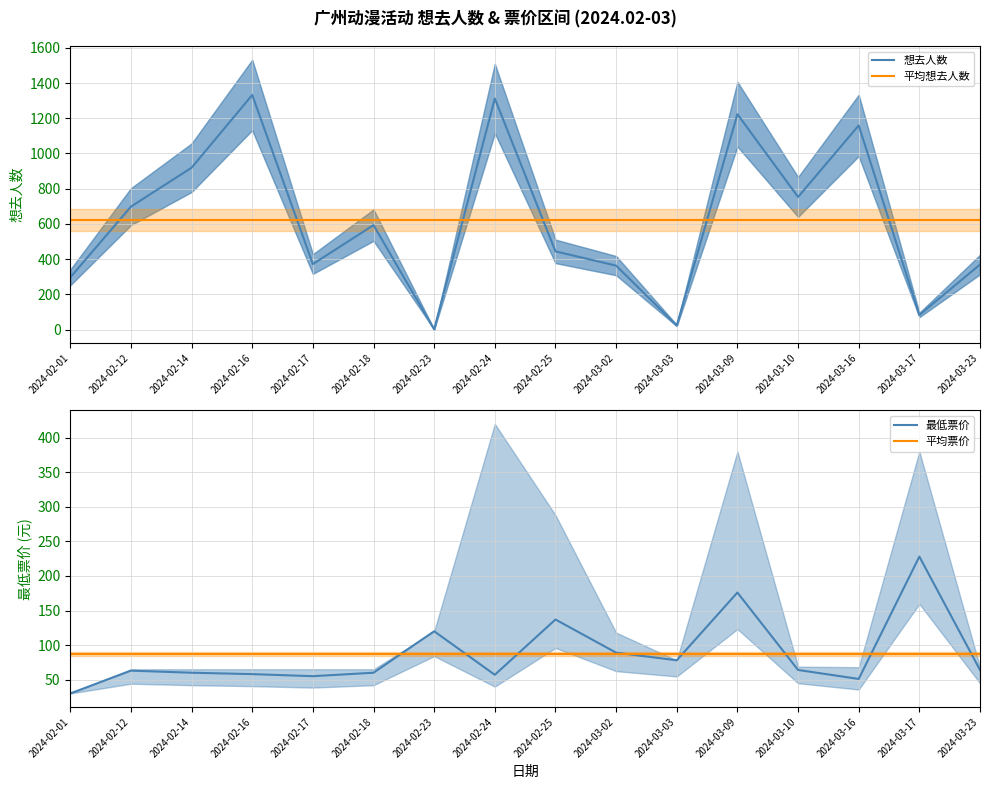

What is the maximum value for 最低票价?

228.0